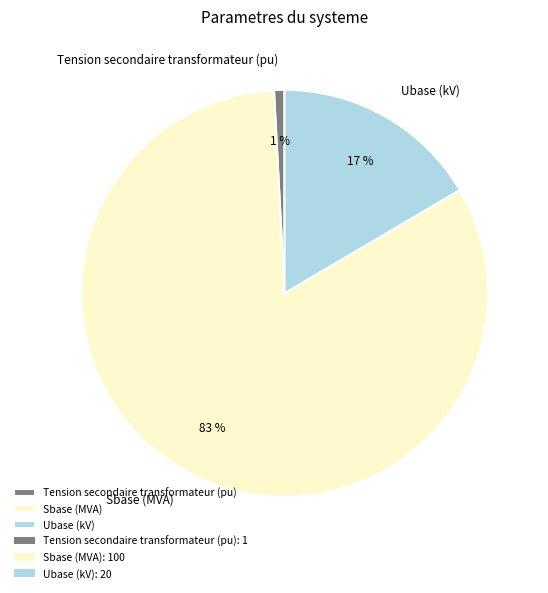

Which has a higher value, Sbase (MVA) or Ubase (kV)?

Sbase (MVA)